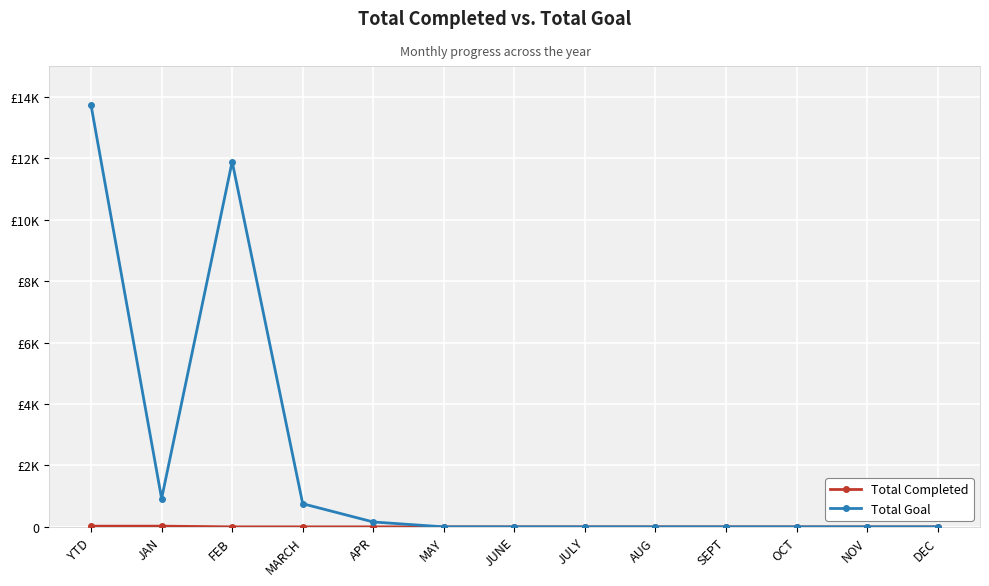

At FEB, list the series in order from largest to smallest.

Total Goal, Total Completed